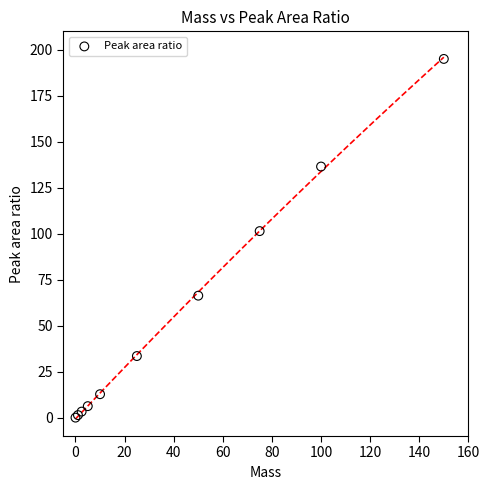

What Y value in the scatter plot is closest to 97?

101.4